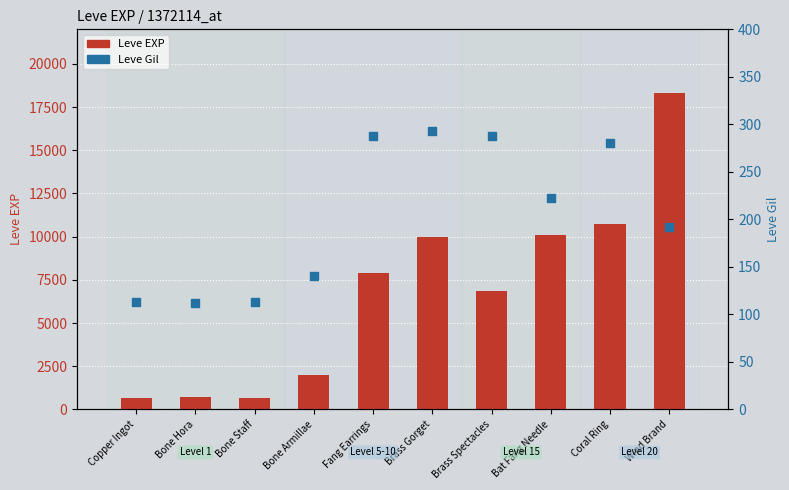

At which category is the sum across all series the highest?

Wind Brand